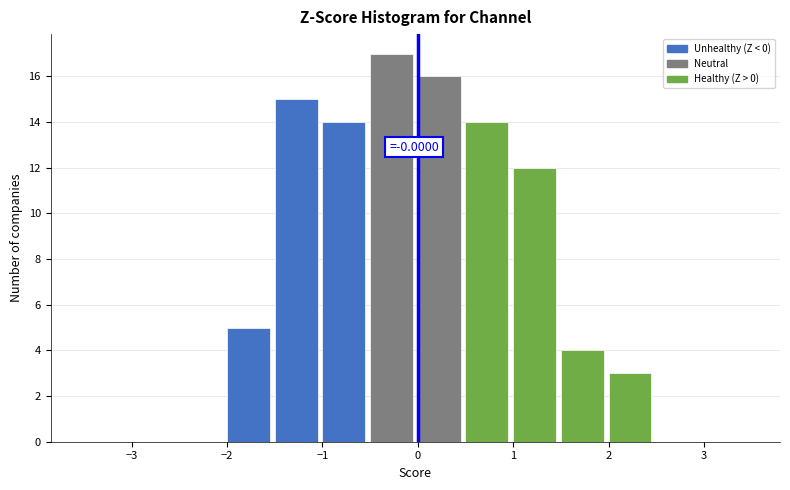

Which range on the x-axis has the tallest bar?

-0.5 to 0.0